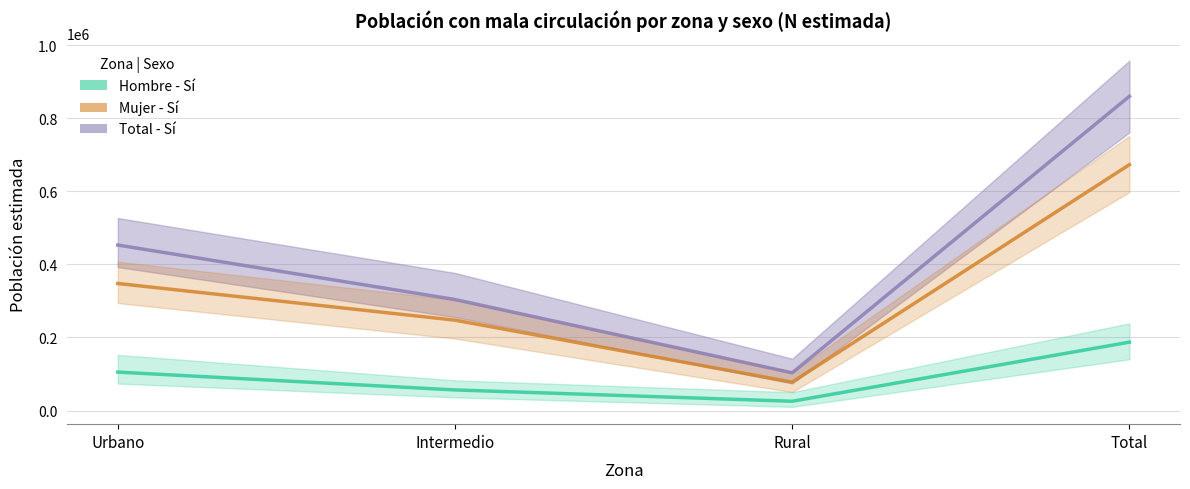

List the series in order of their overall mean, lowest first.

Hombre - Sí, Mujer - Sí, Total - Sí